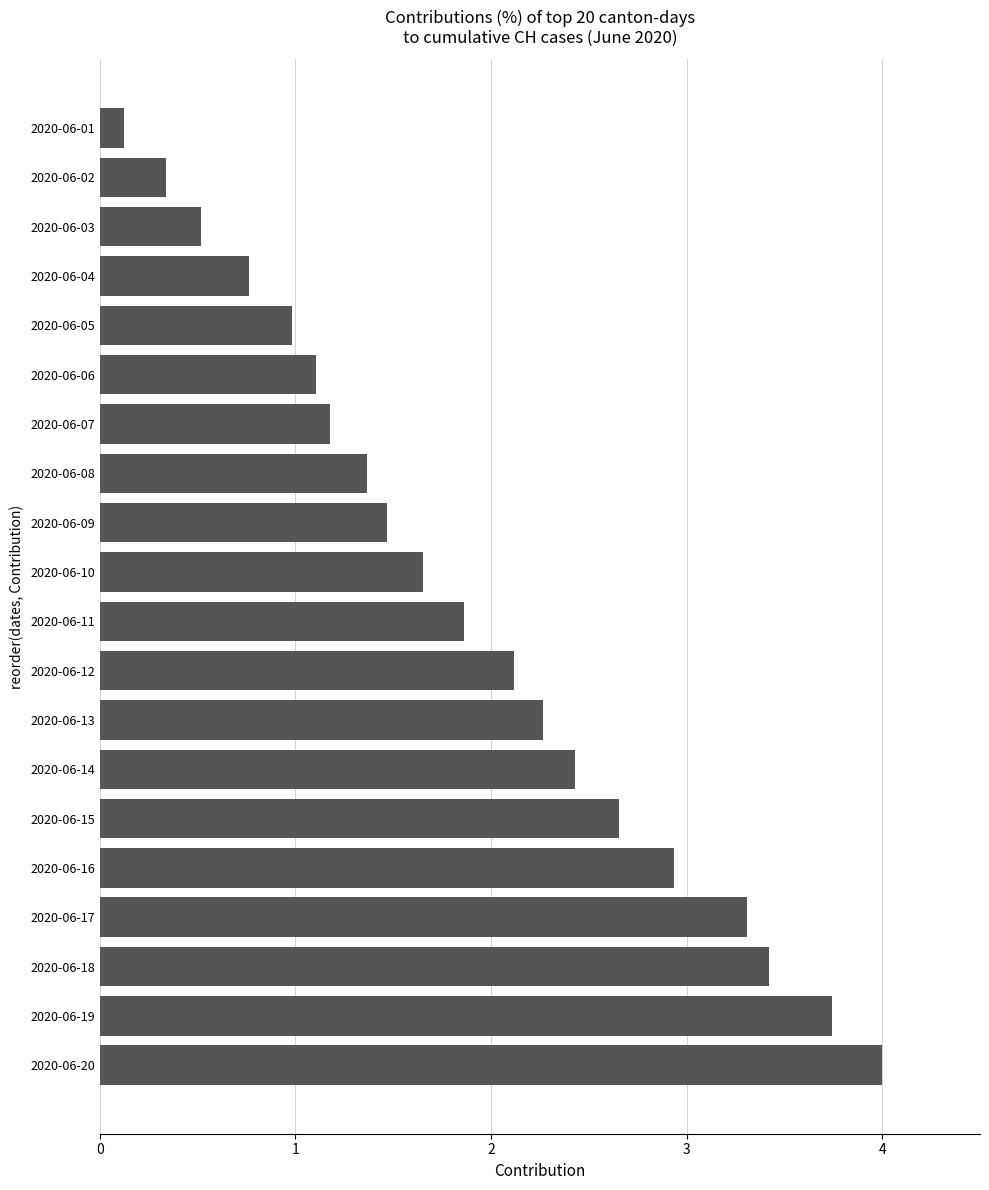

What is the ratio of the value at 2020-06-10 to the value at 2020-06-08?

1.2